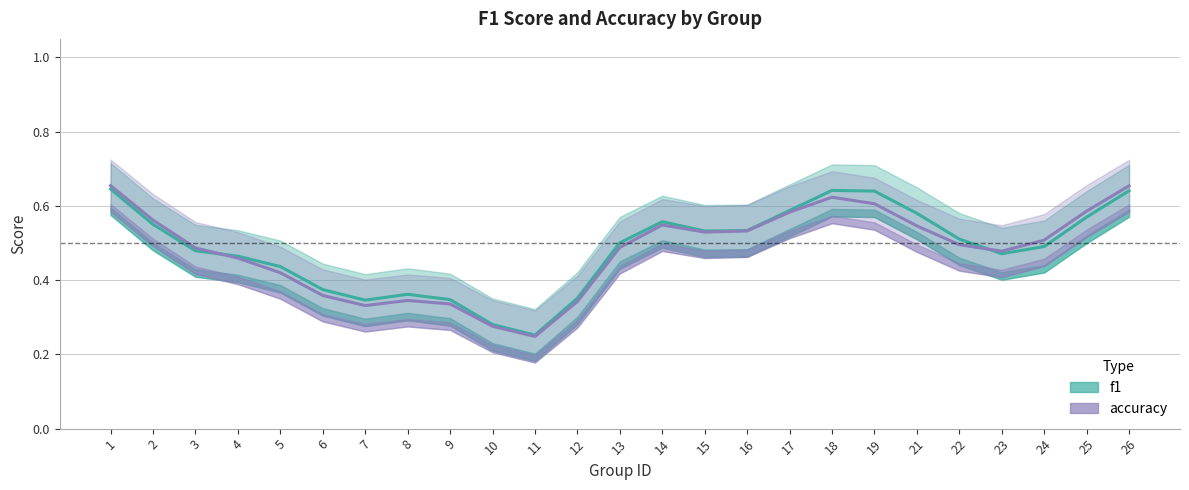

How many lines are shown in the chart?

2